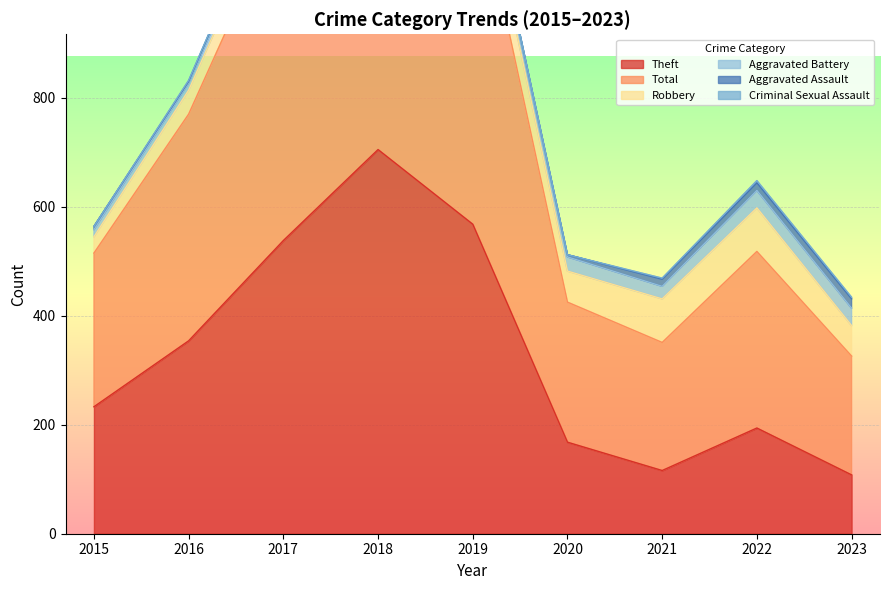

True or false: Robbery has more than 0 points higher than both neighbors.

True